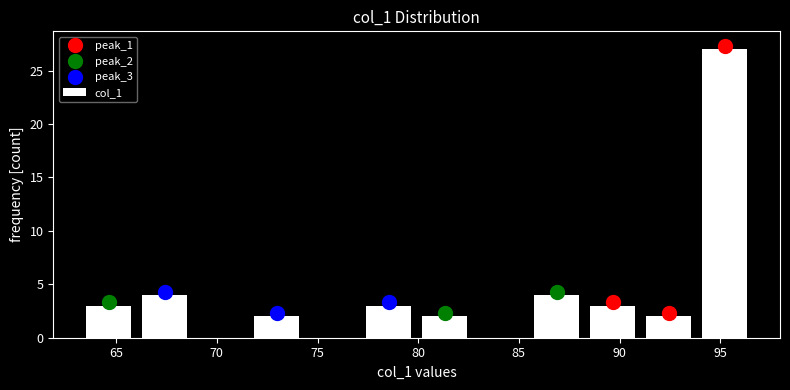

Reading left to right, transcribe this chart: for each bar, give the range it covers on the x-axis and its height. Neither the bar edges nor the heights are printed on the chart, so give them approximately, as read against the axes.

63.0 to 66.0: 3
66.0 to 69.0: 4
69.0 to 71.5: 0
71.5 to 74.5: 2
74.5 to 77.0: 0
77.0 to 80.0: 3
80.0 to 82.5: 2
82.5 to 85.5: 0
85.5 to 88.5: 4
88.5 to 91.0: 3
91.0 to 94.0: 2
94.0 to 96.5: 27